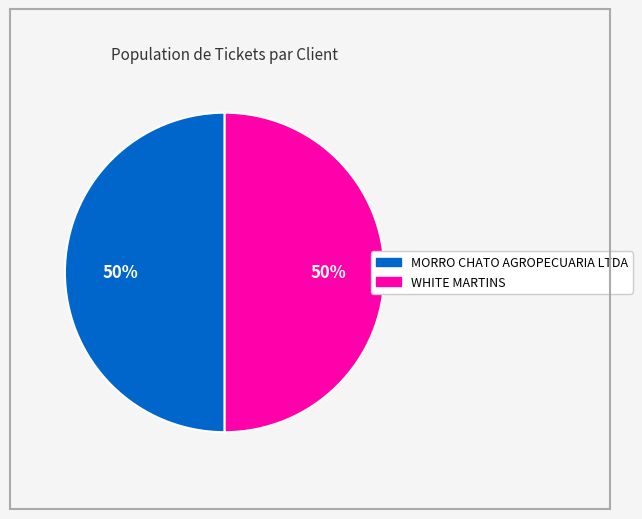

Combined, do WHITE MARTINS and MORRO CHATO AGROPECUARIA LTDA account for over 50%?

Yes